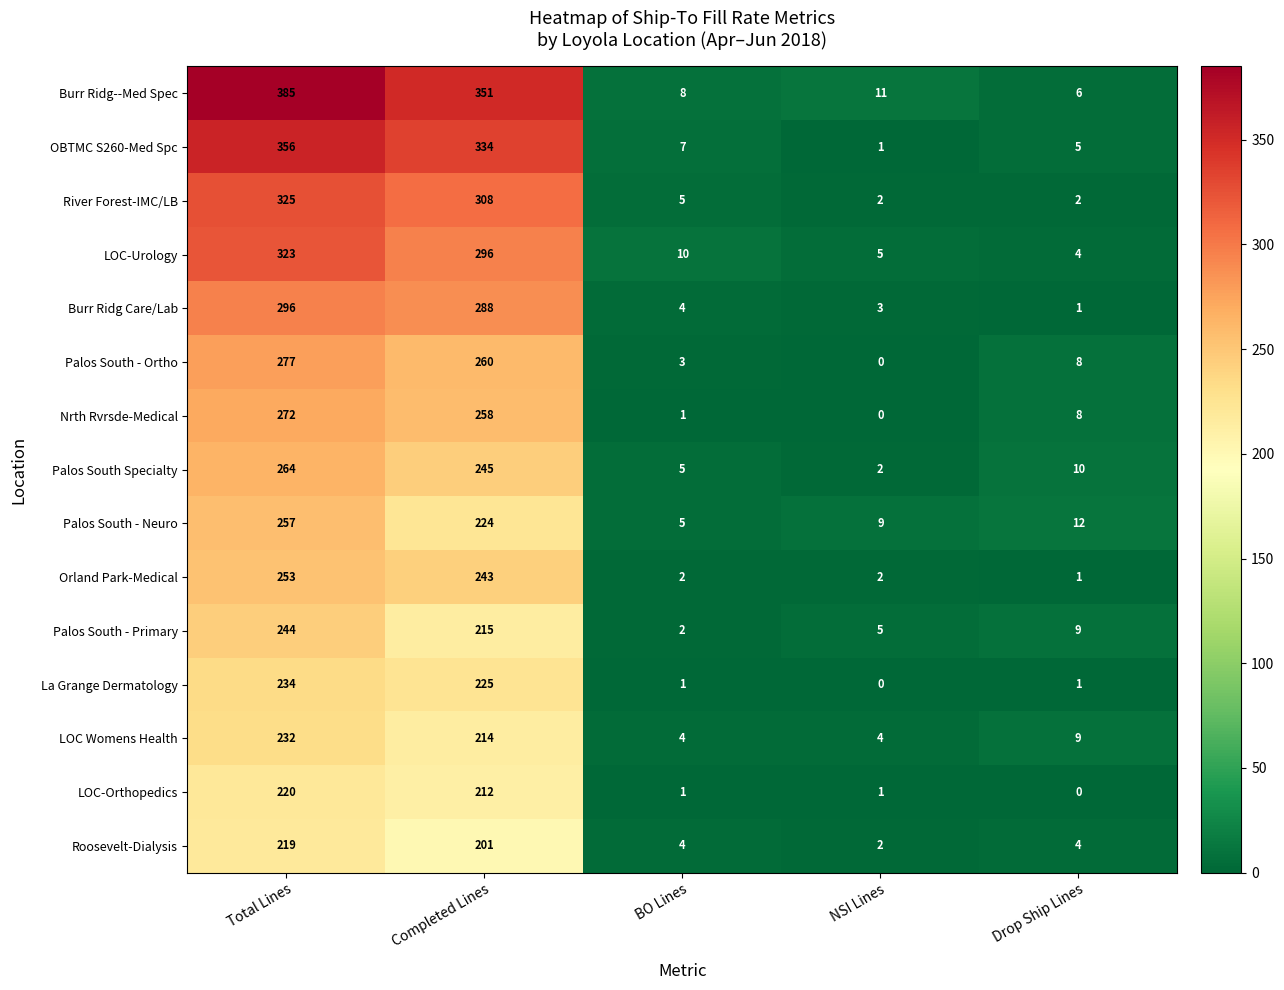

What is the sum of all Burr Ridg Care/Lab values?

592